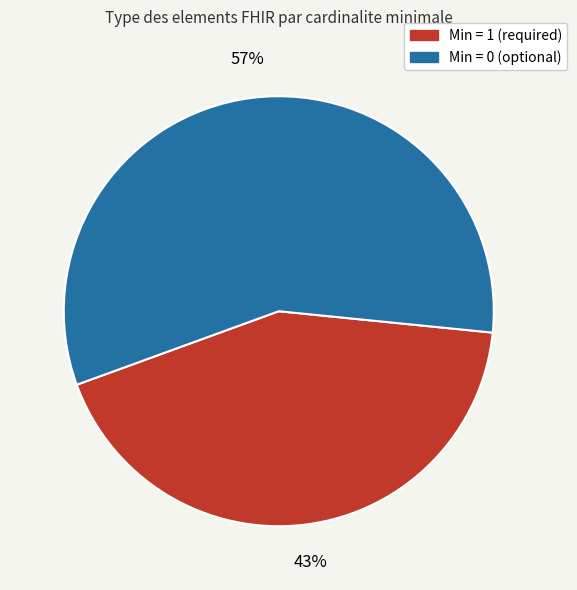

Count the number of slices in the pie.

2